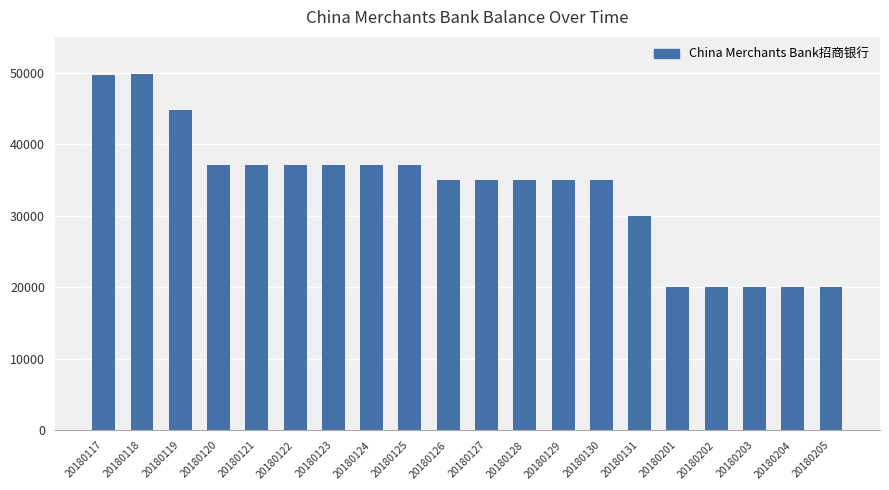

Count the number of values greater than 35060.

10